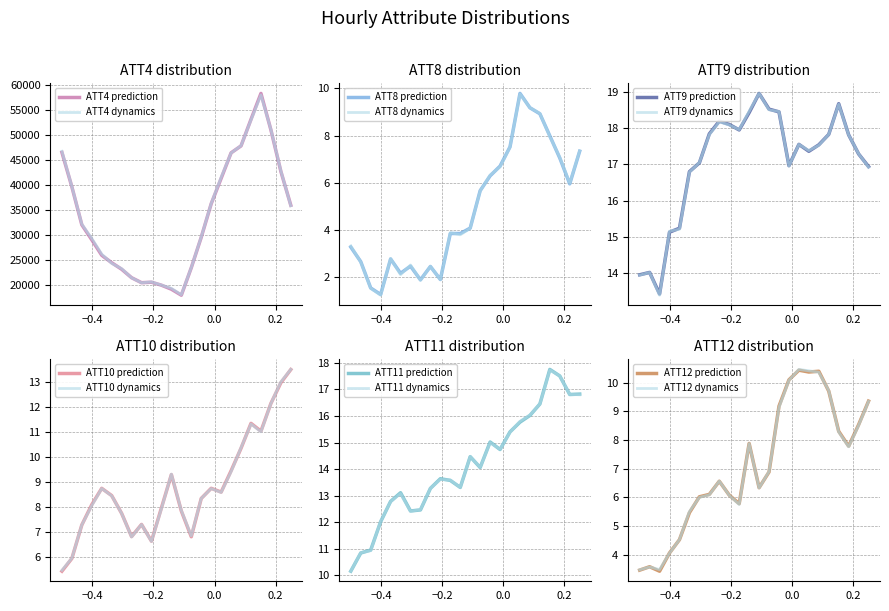

What value does the ATT9 series have at 16?

17.5